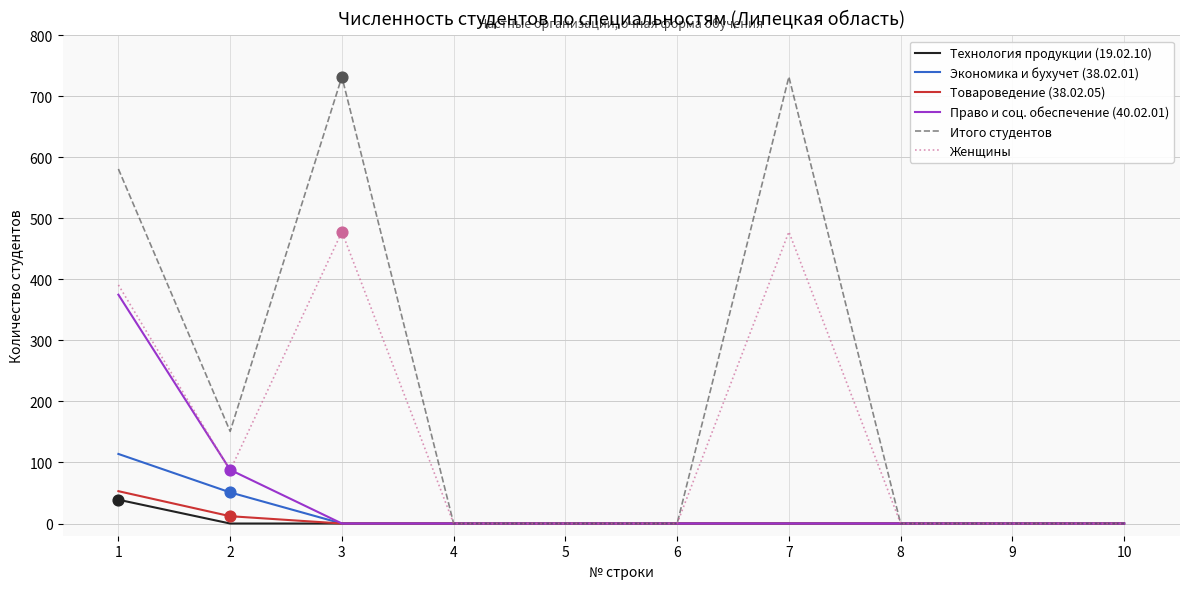

At which category is the sum across all series the highest?

1